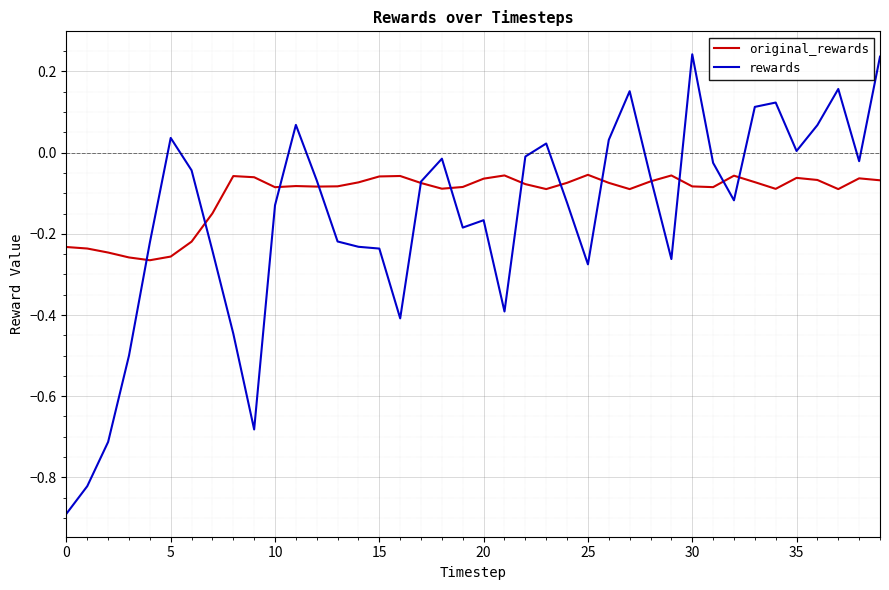

List the series in order of their peak value, highest first.

rewards, original_rewards